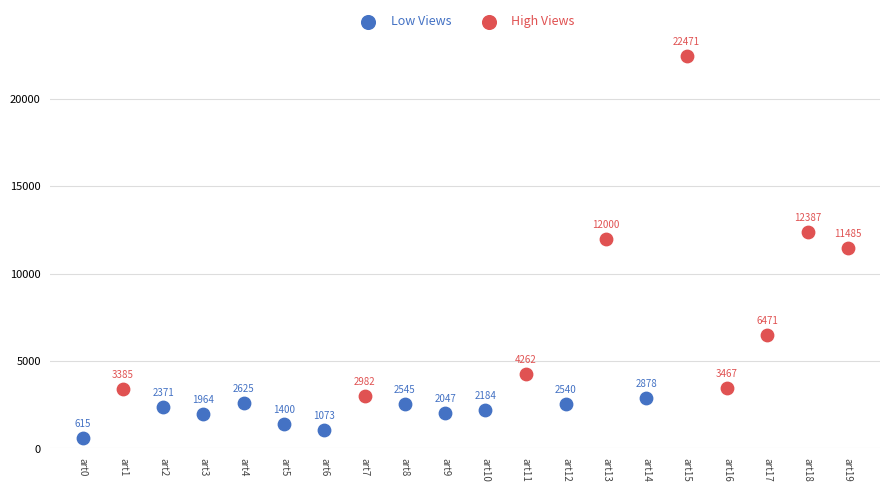

Which series has the widest spread of Y values?

High Views